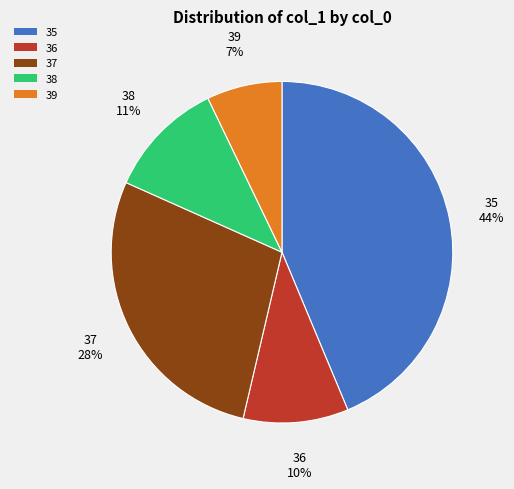

Between 36 and 37, which is larger?

37